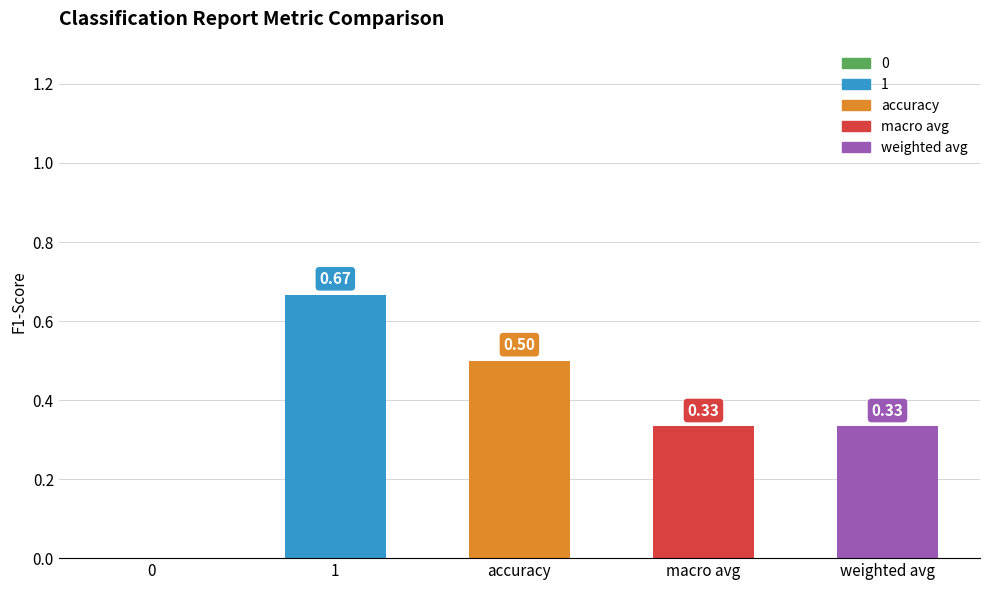

Are the bars grouped side by side (vs. stacked)?

No